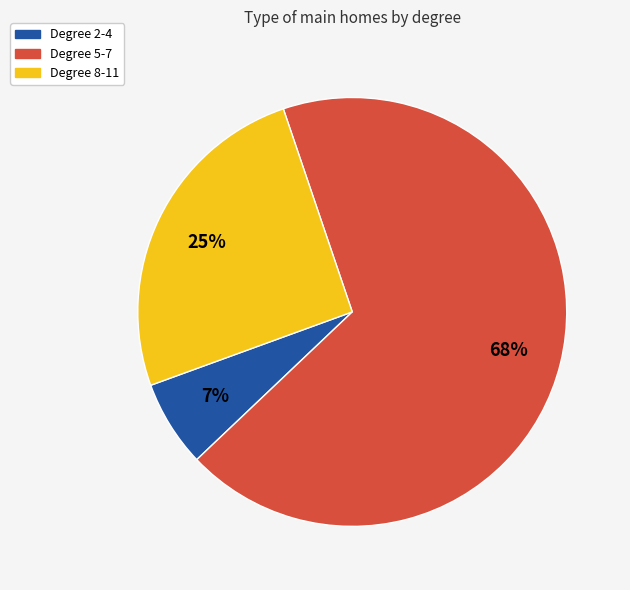

Count the number of slices in the pie.

3